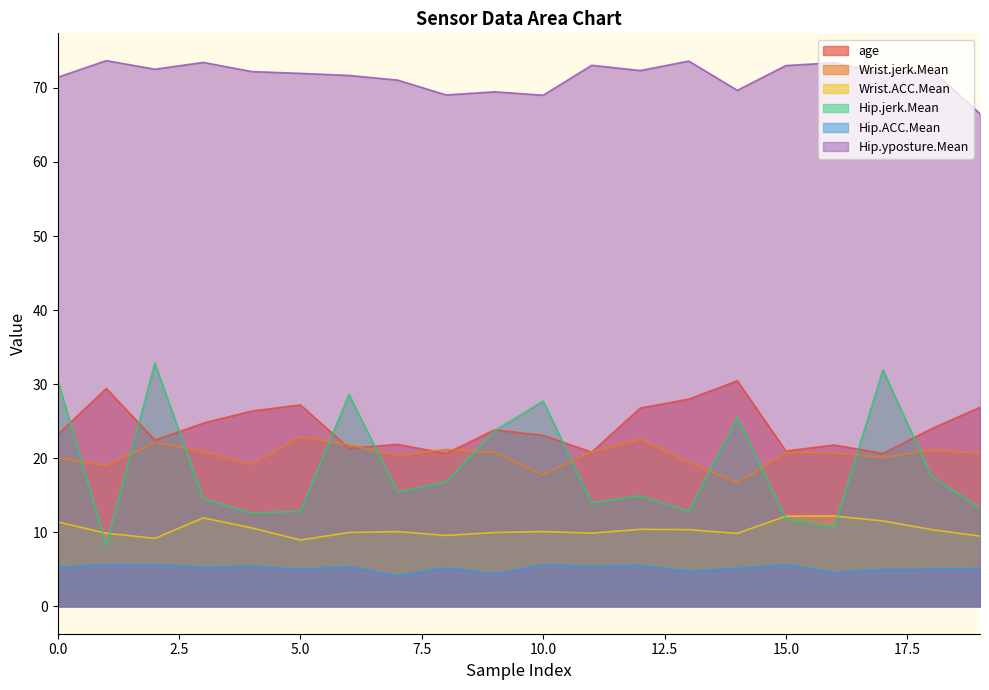

How many data points does each series have?

20